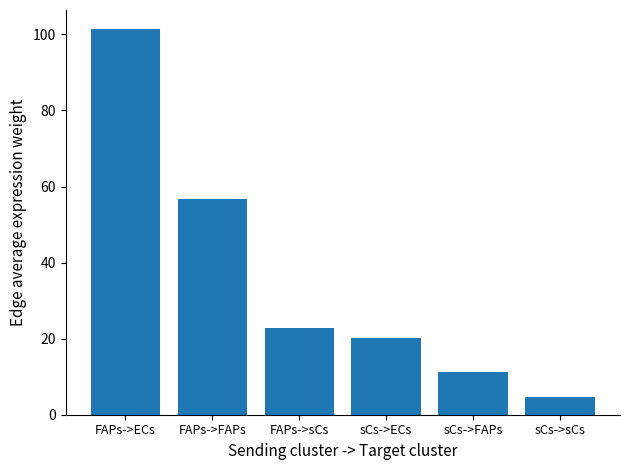

Which has a higher value, sCs->sCs or FAPs->FAPs?

FAPs->FAPs